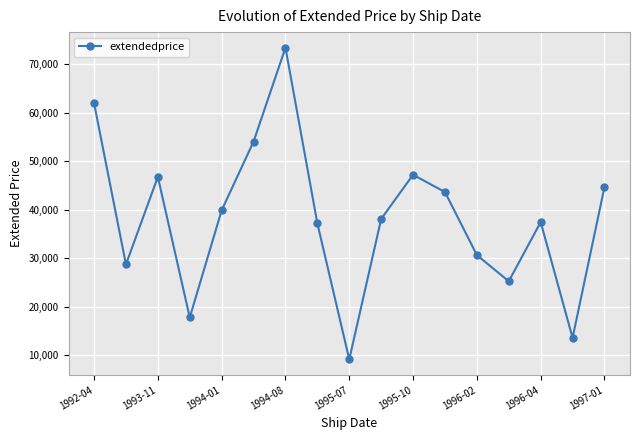

What is the difference between the maximum and minimum values?

64266.8